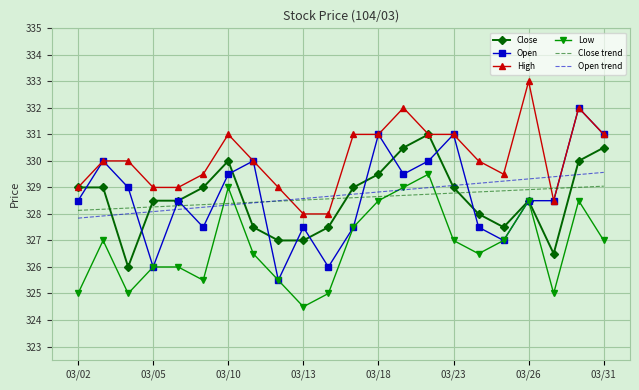

Which series has the largest range (max minus min)?

Open